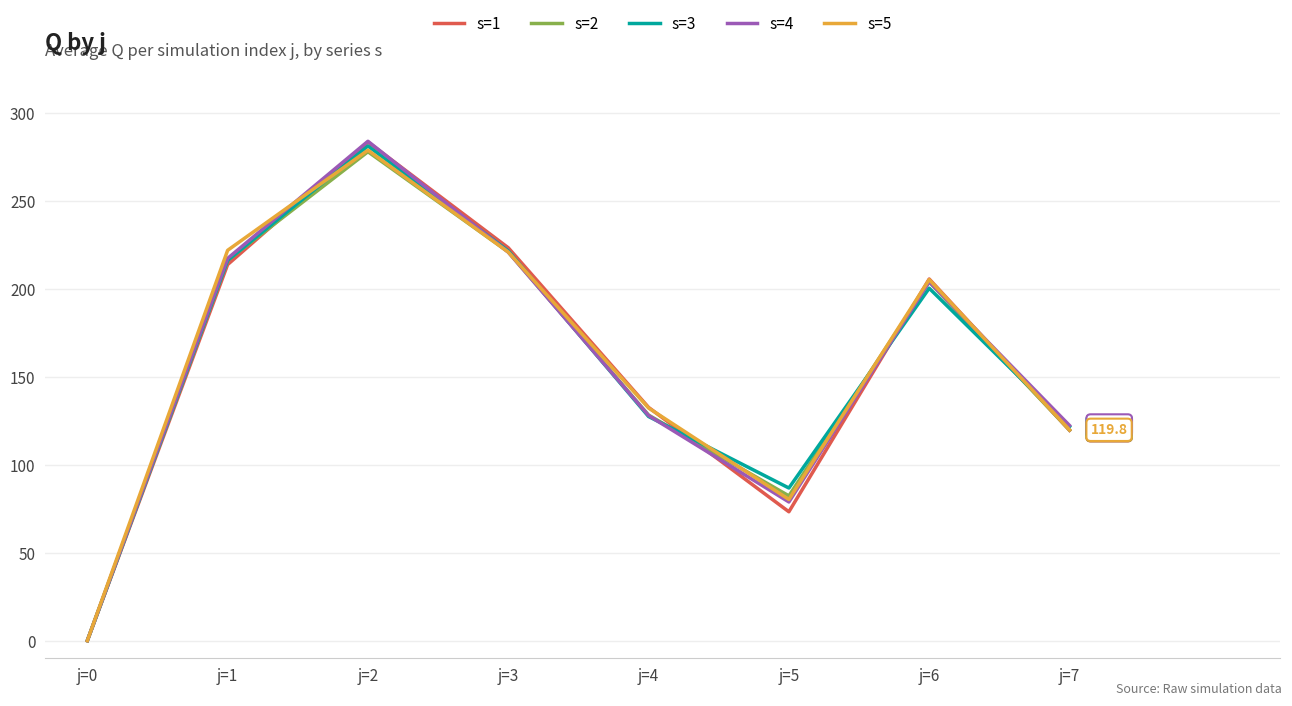

Is the value of s=4 at j=1 greater than the value of s=5 at j=5?

Yes